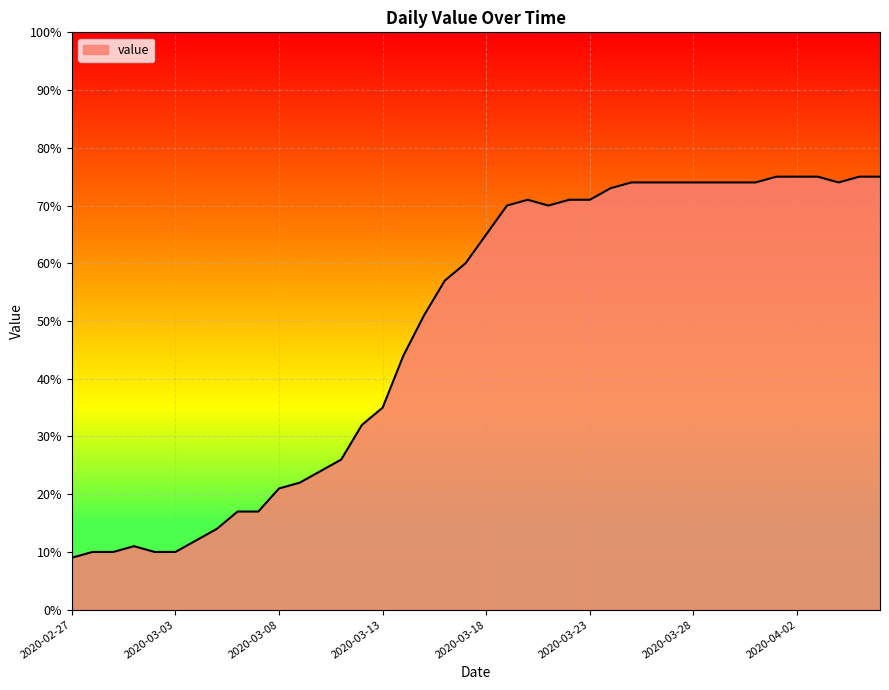

What is the greatest value displayed?

75